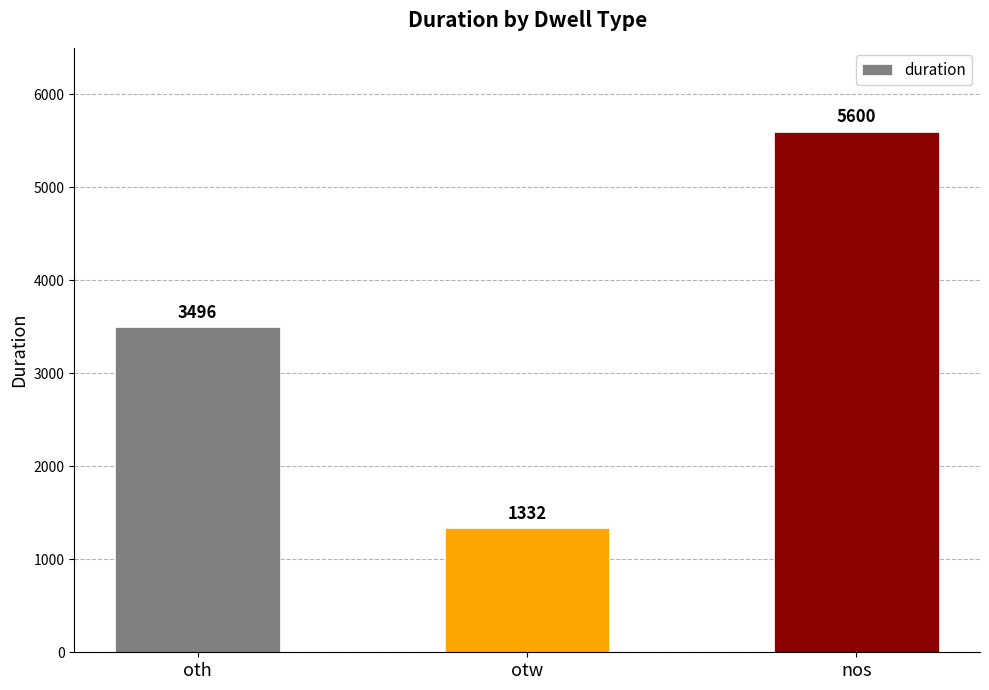

Reading left to right, extract all data points from this chart.

oth=3496	otw=1332	nos=5600